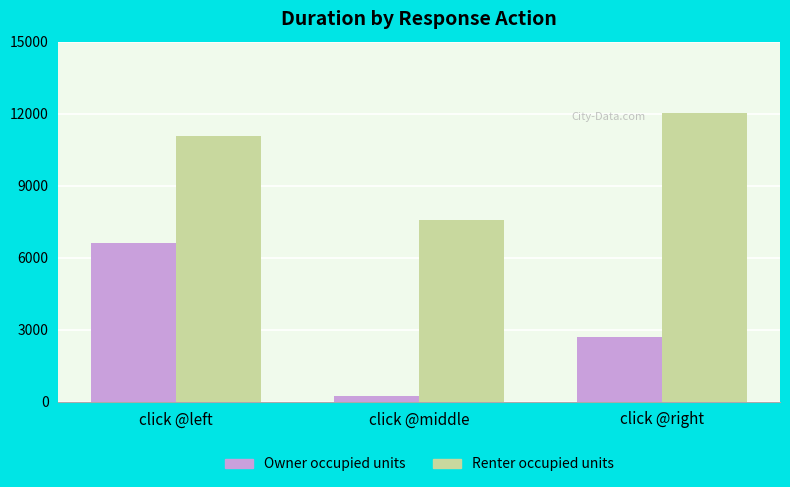

At click @left, list the series in order from largest to smallest.

Renter occupied units, Owner occupied units